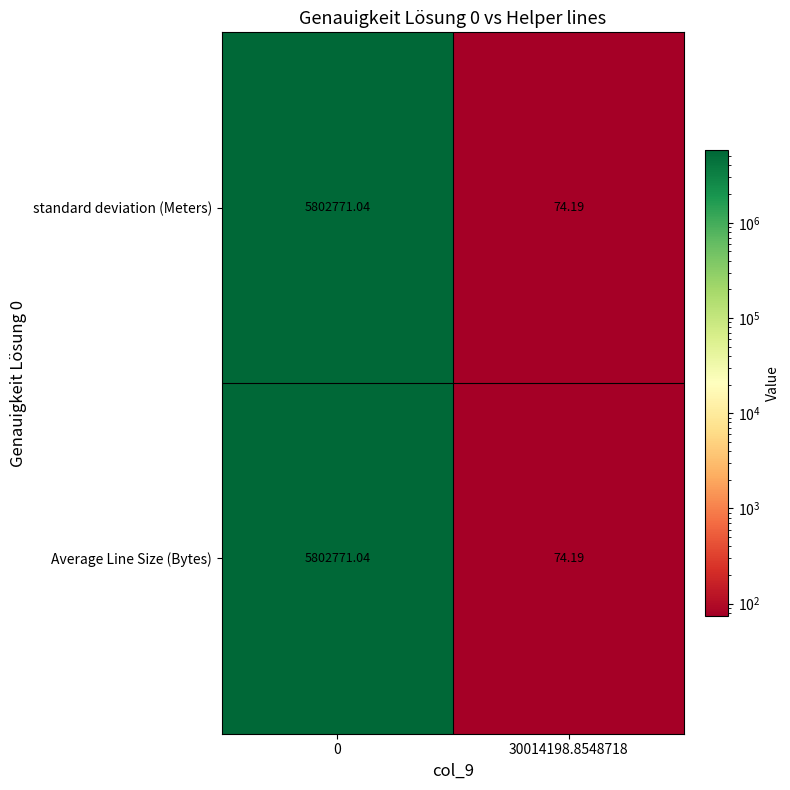

Is the value of standard deviation (Meters) at 30014198.8548718 greater than the value of Average Line Size (Bytes) at 0?

No